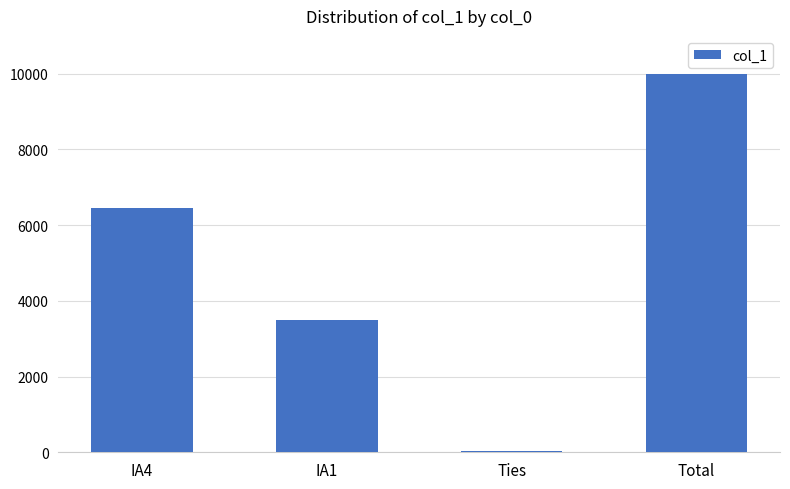

Count the values in the range 3505 to 10000.

3